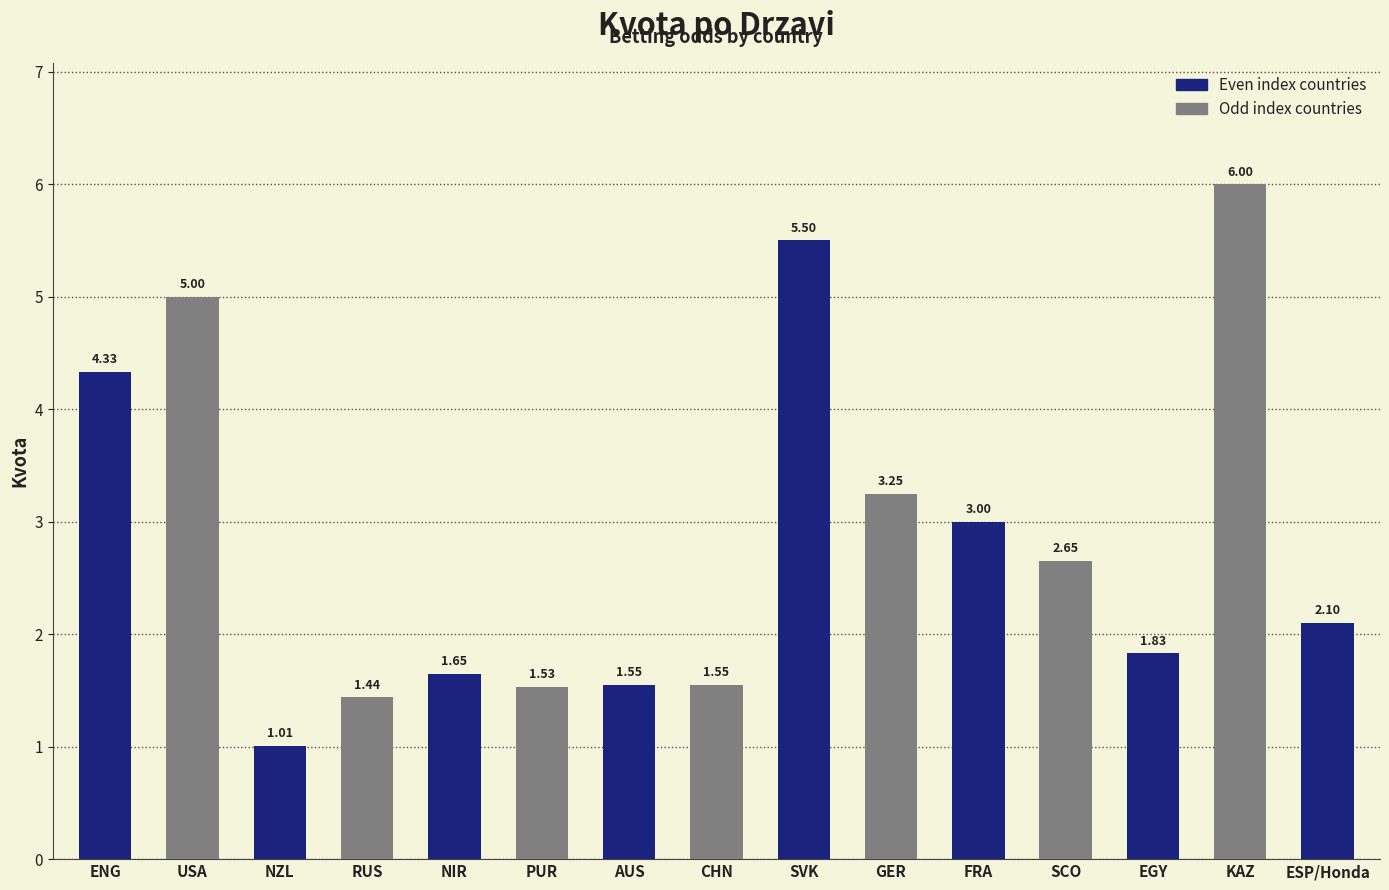

The chart shows a value of 5.0 at USA. True or false?

True